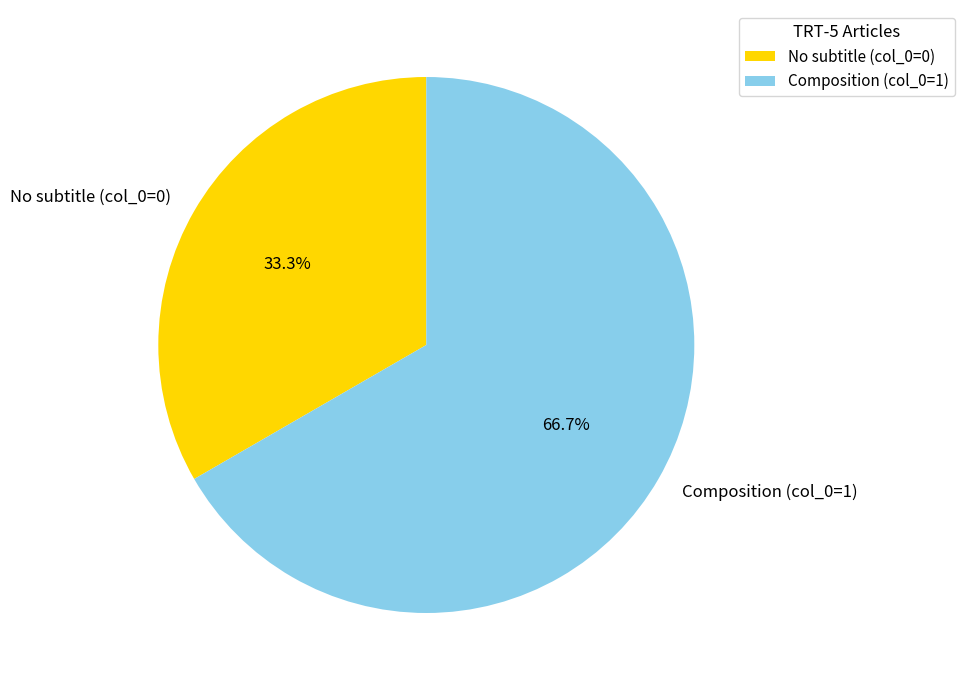

Count the number of slices in the pie.

2